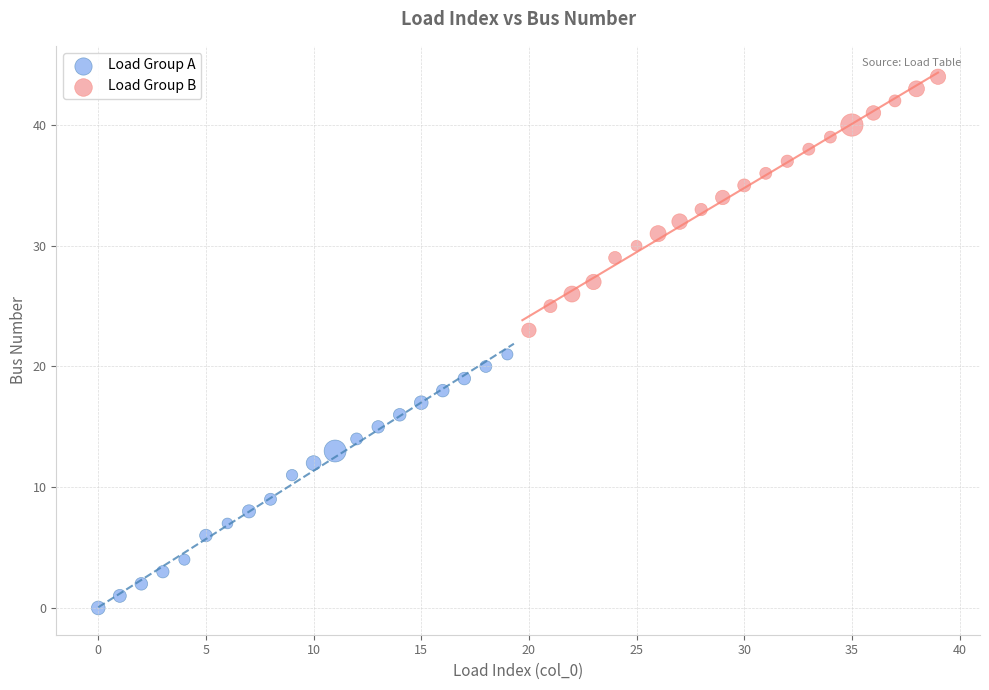

Which series contains the highest Y value?

Load Group B